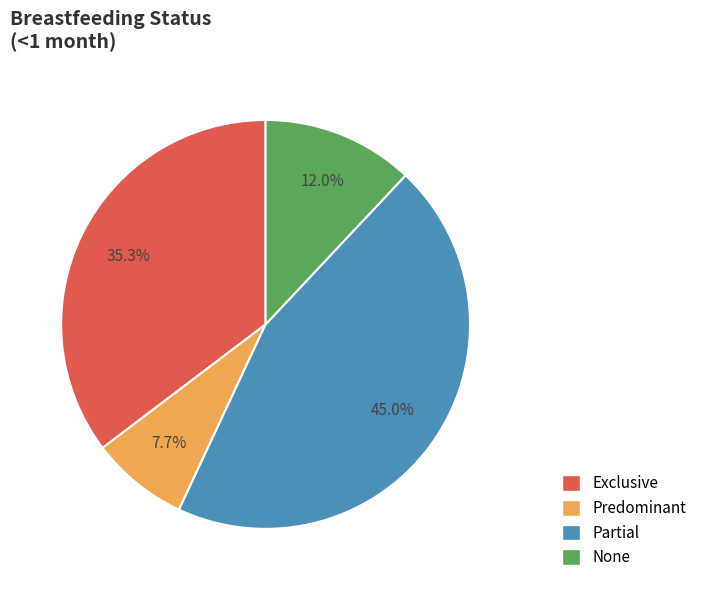

How much of the chart is everything except Partial?

55.0%